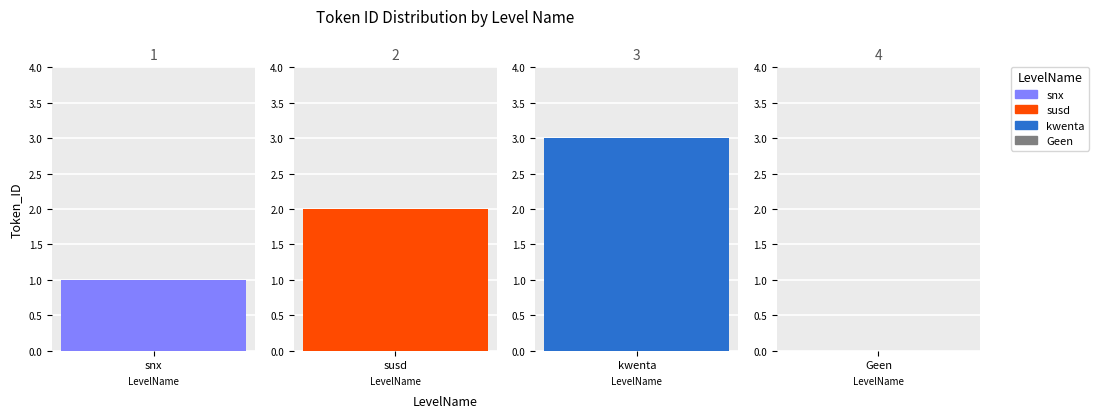

True or false: the data shows 0 at susd.

False